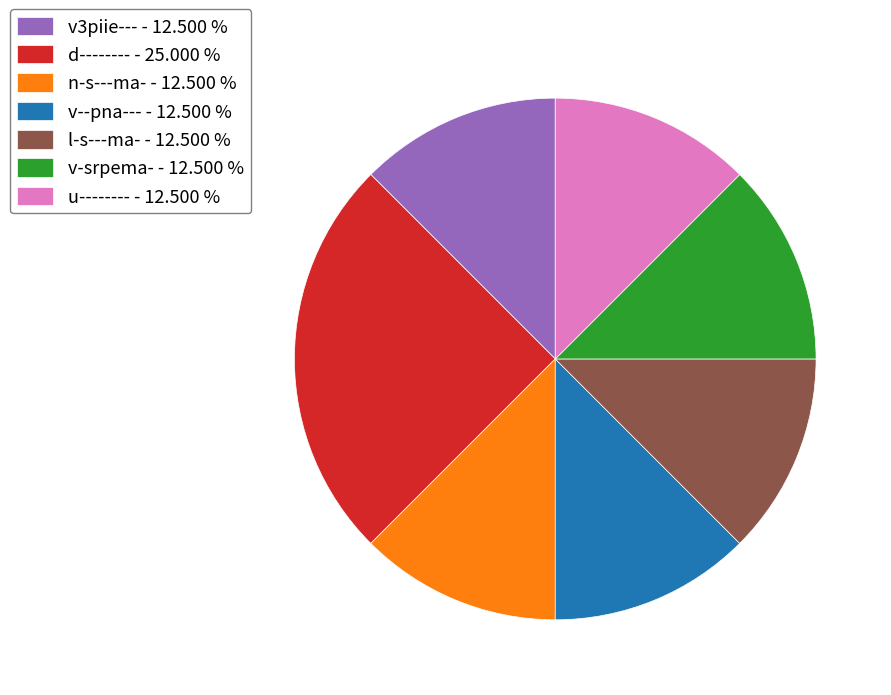

Does l-s---ma- - 12.500 % represent more than half of the total?

No